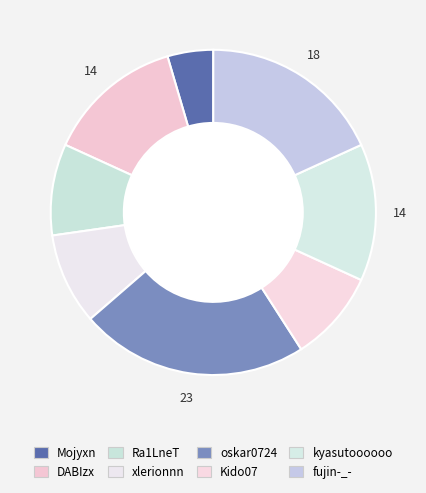

What is the largest slice in the pie chart?

oskar0724